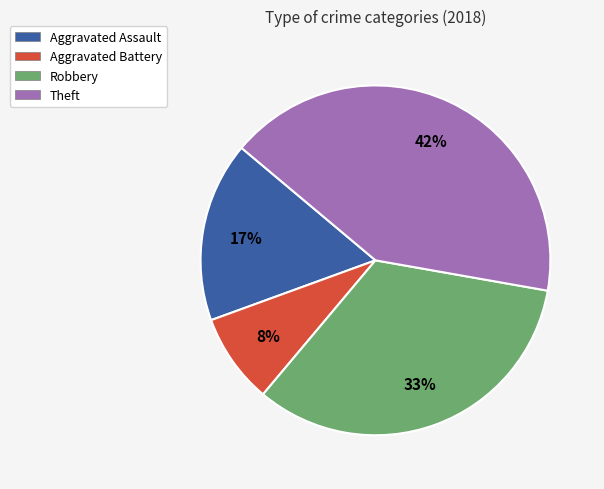

How many segments does this pie chart have?

4